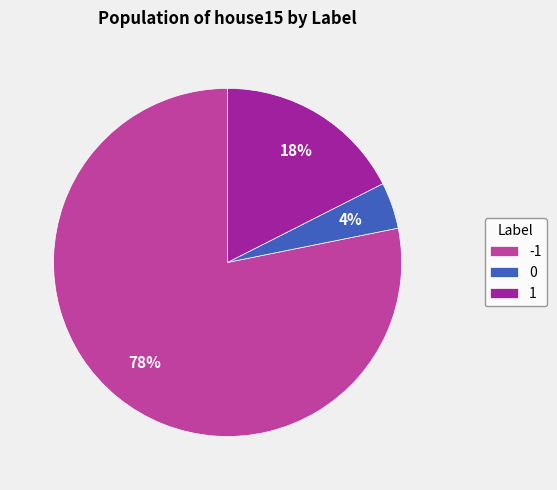

To the nearest percent, what portion does 0 represent?

4%